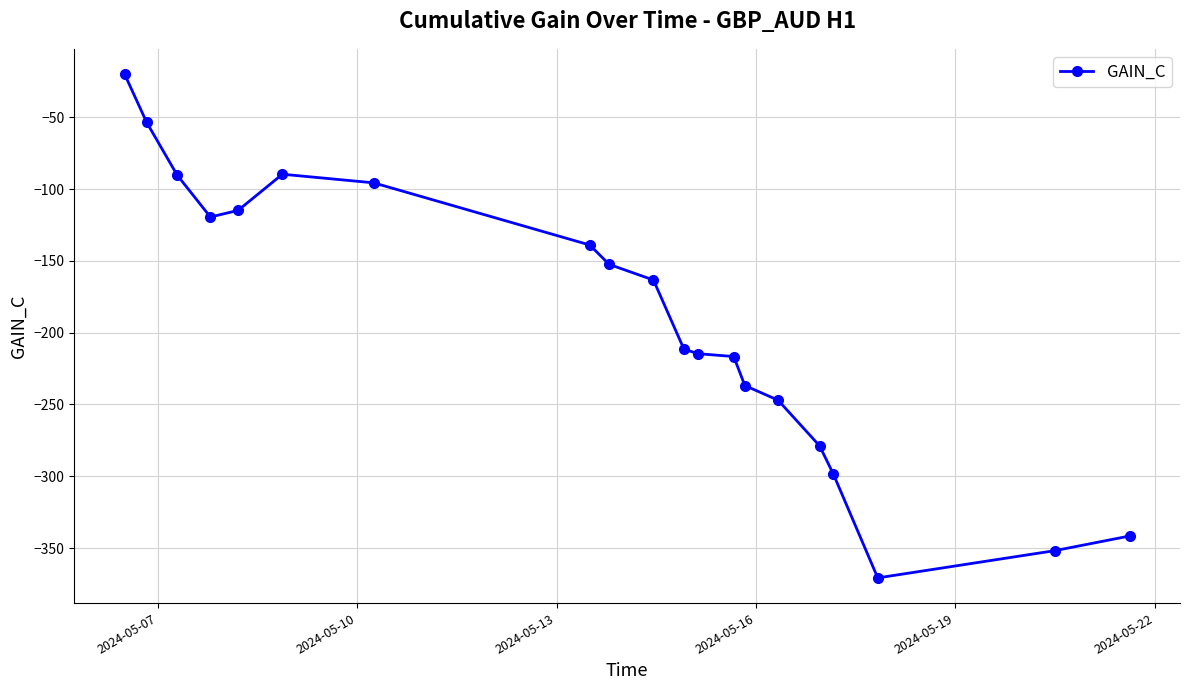

What is the difference between the maximum and minimum values?

351.0